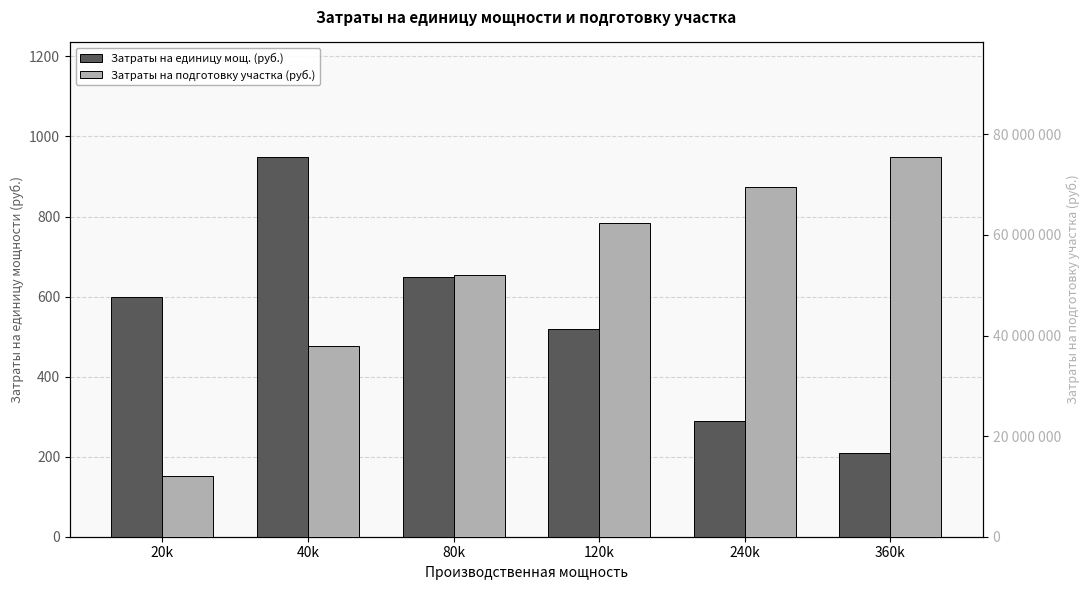

Which has a higher value, 20k or 80k?

80k